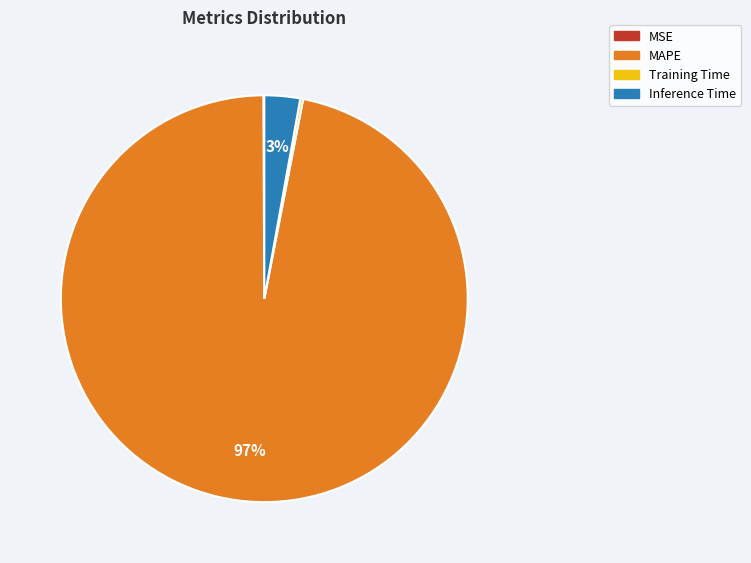

True or false: MAPE accounts for 97% of the total.

True